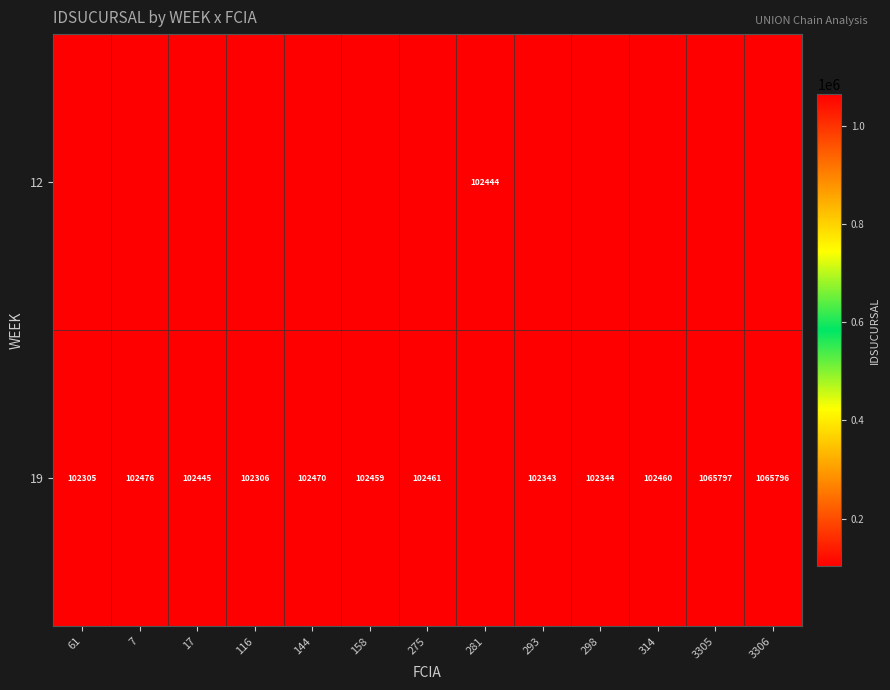

True or false: 19 has a value of 167131 at 298.

False